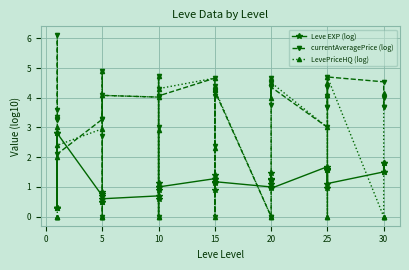

True or false: Leve EXP (log) has more than 0 points higher than both neighbors.

True